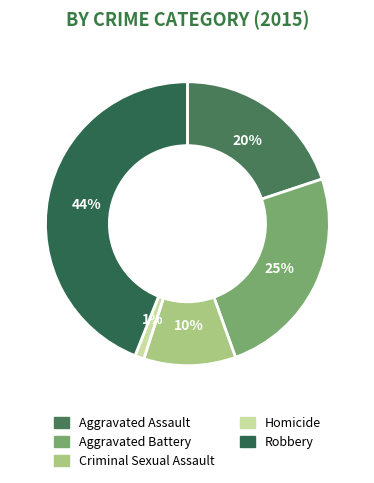

To the nearest percent, what portion does Aggravated Assault represent?

20%